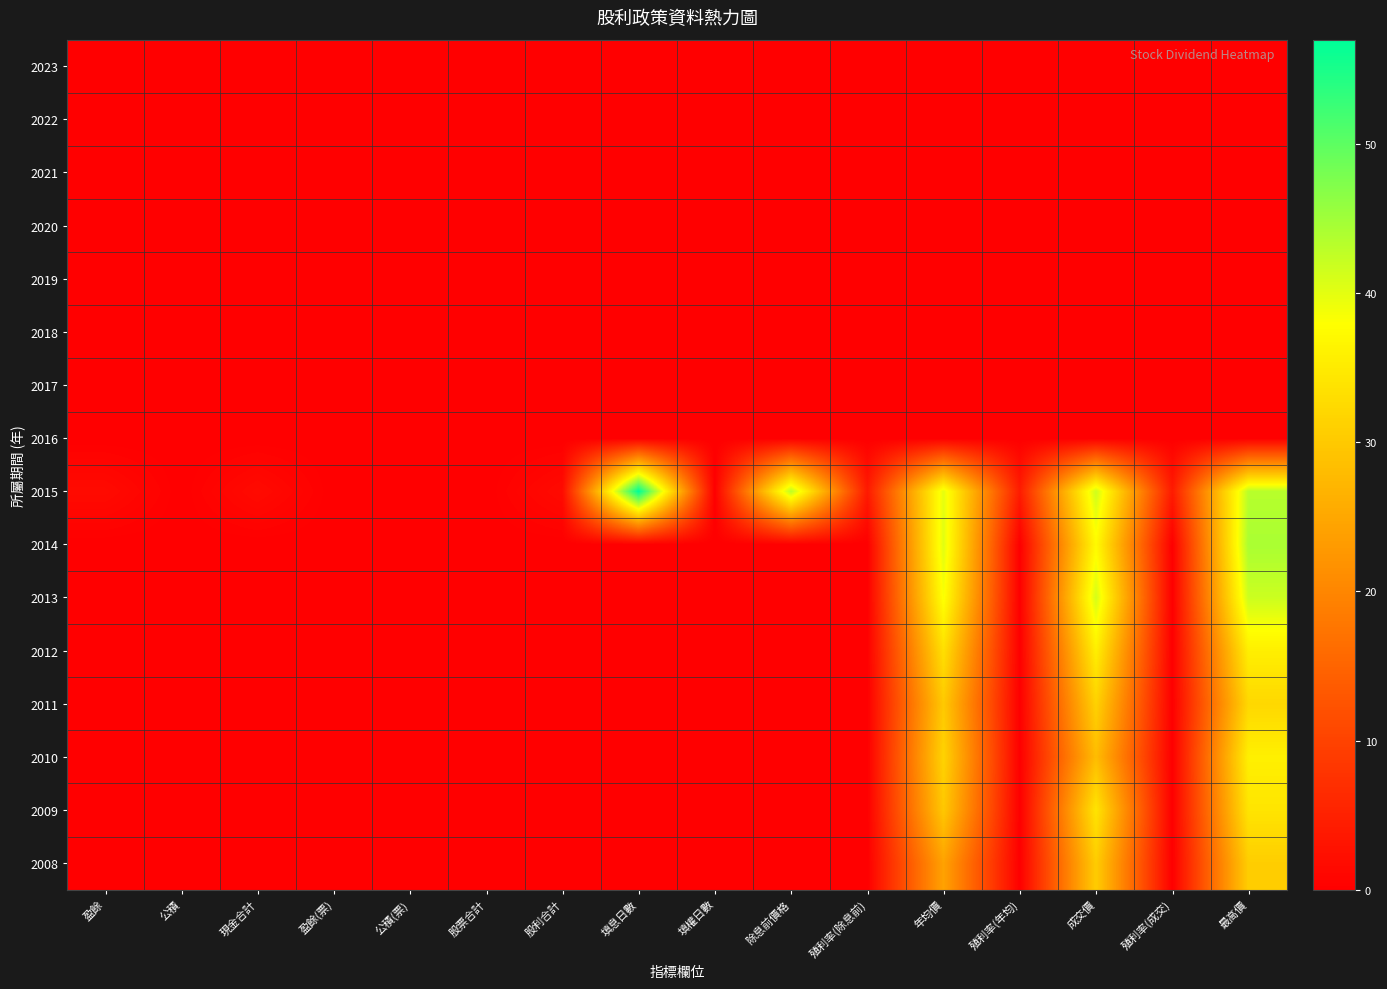

How many series are shown in this chart?

16